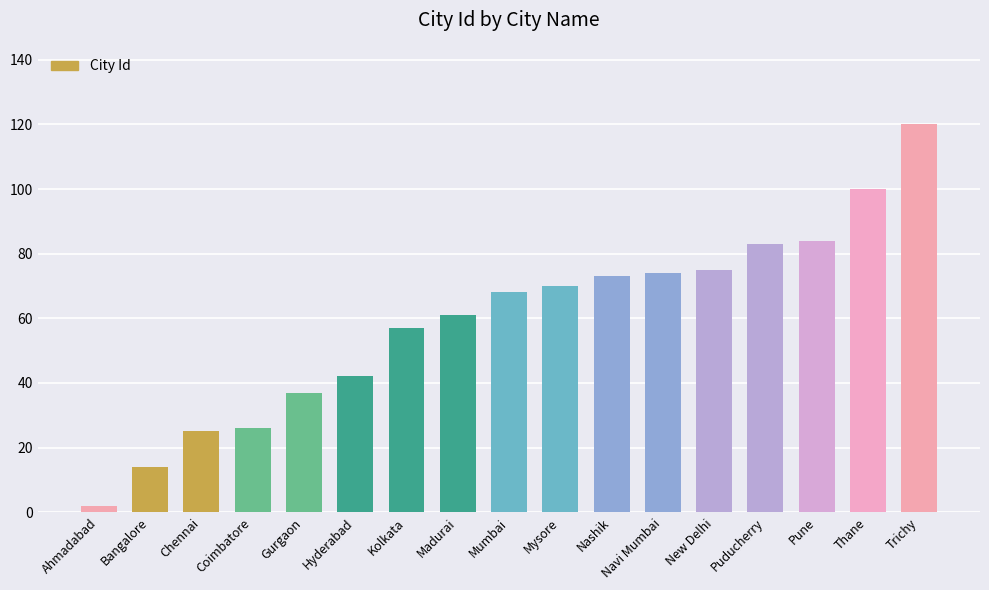

Between Gurgaon and Pune, which is larger?

Pune